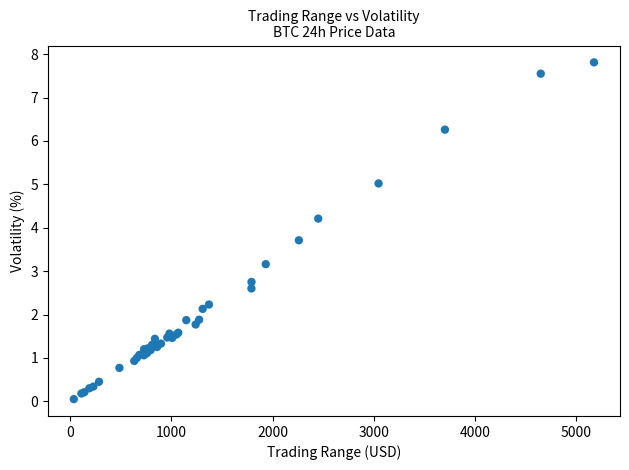

What Y value in the scatter plot is closest to 3?

3.2